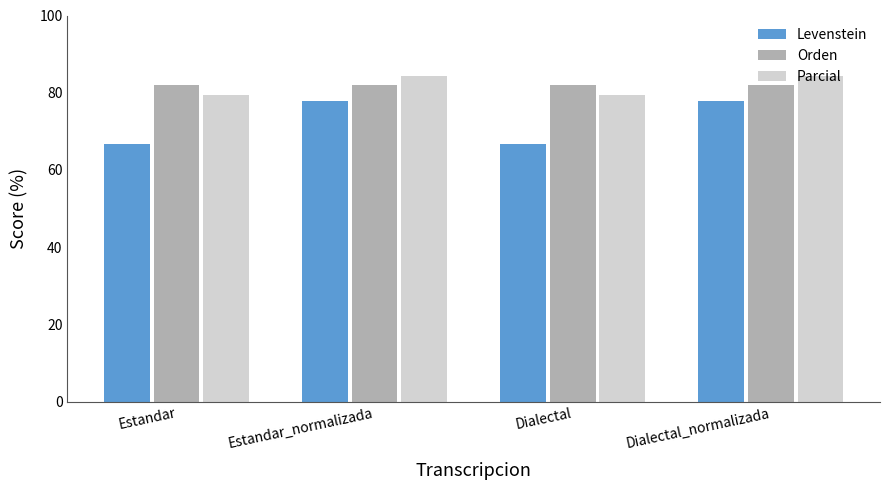

Reading left to right, list all the values displayed in this chart.

Levenstein: Estandar=66.7	Estandar_normalizada=77.8	Dialectal=66.7	Dialectal_normalizada=77.8
Orden: Estandar=82.0	Estandar_normalizada=82.0	Dialectal=82.0	Dialectal_normalizada=82.0
Parcial: Estandar=79.4	Estandar_normalizada=84.3	Dialectal=79.4	Dialectal_normalizada=84.3